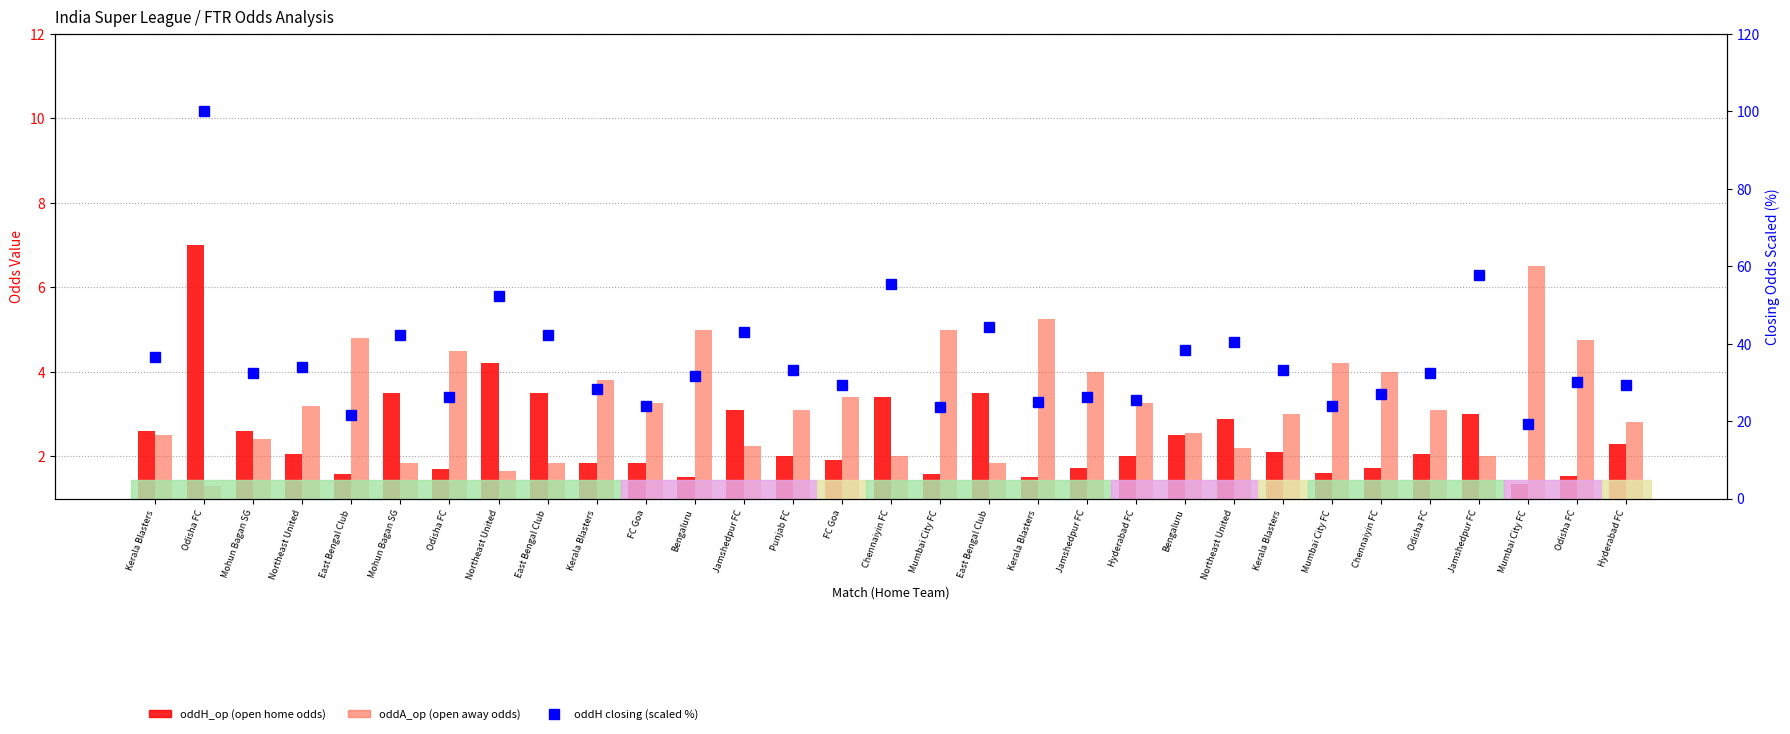

What is the label of the 8th bar from the right?

Kerala Blasters